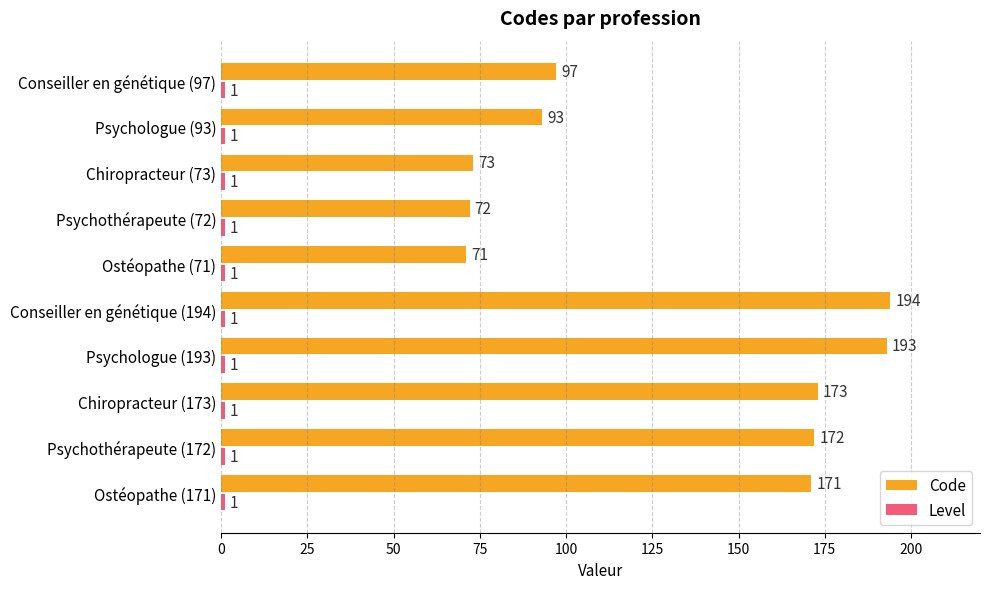

True or false: Code has a value of 305 at Conseiller en génétique (194).

False